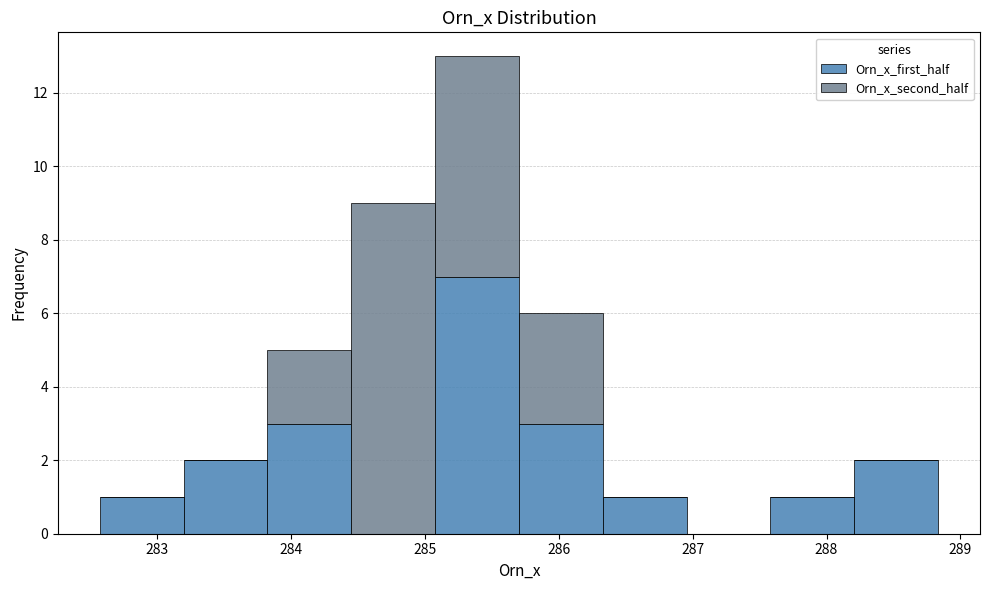

Which range on the x-axis has the tallest stacked bar (by total height)?

285.1 to 285.7